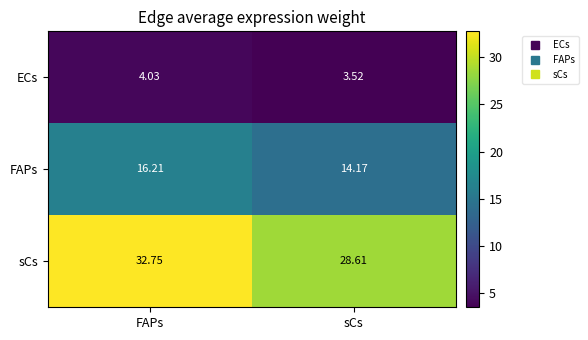

At which category is the sum across all series the highest?

FAPs